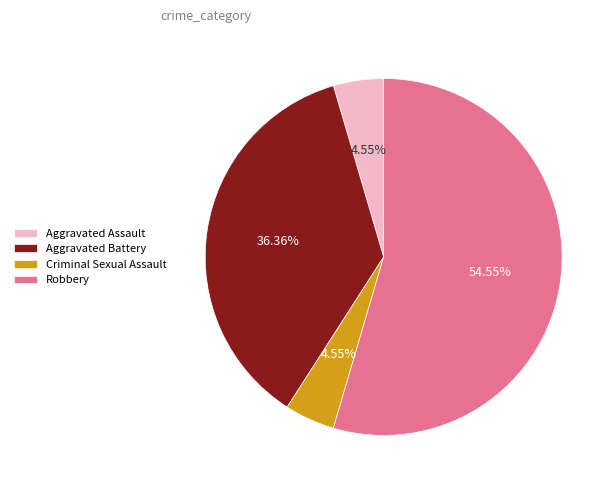

What percentage is the Robbery slice, to the nearest percent?

55%